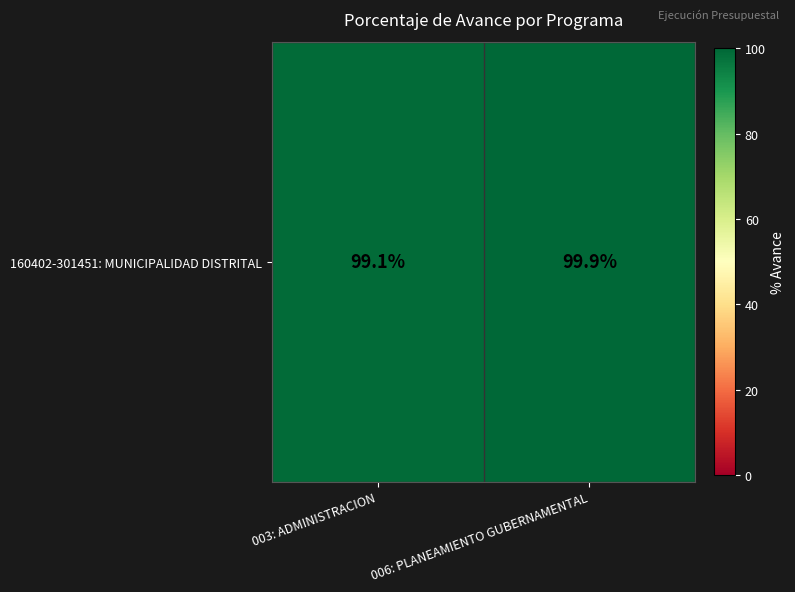

List the labels in order of value, largest first.

006: PLANEAMIENTO GUBERNAMENTAL, 003: ADMINISTRACION